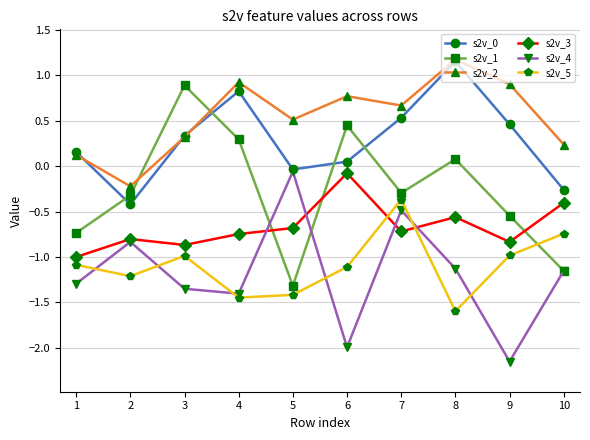

What is the average value of the s2v_5 series?

-1.1